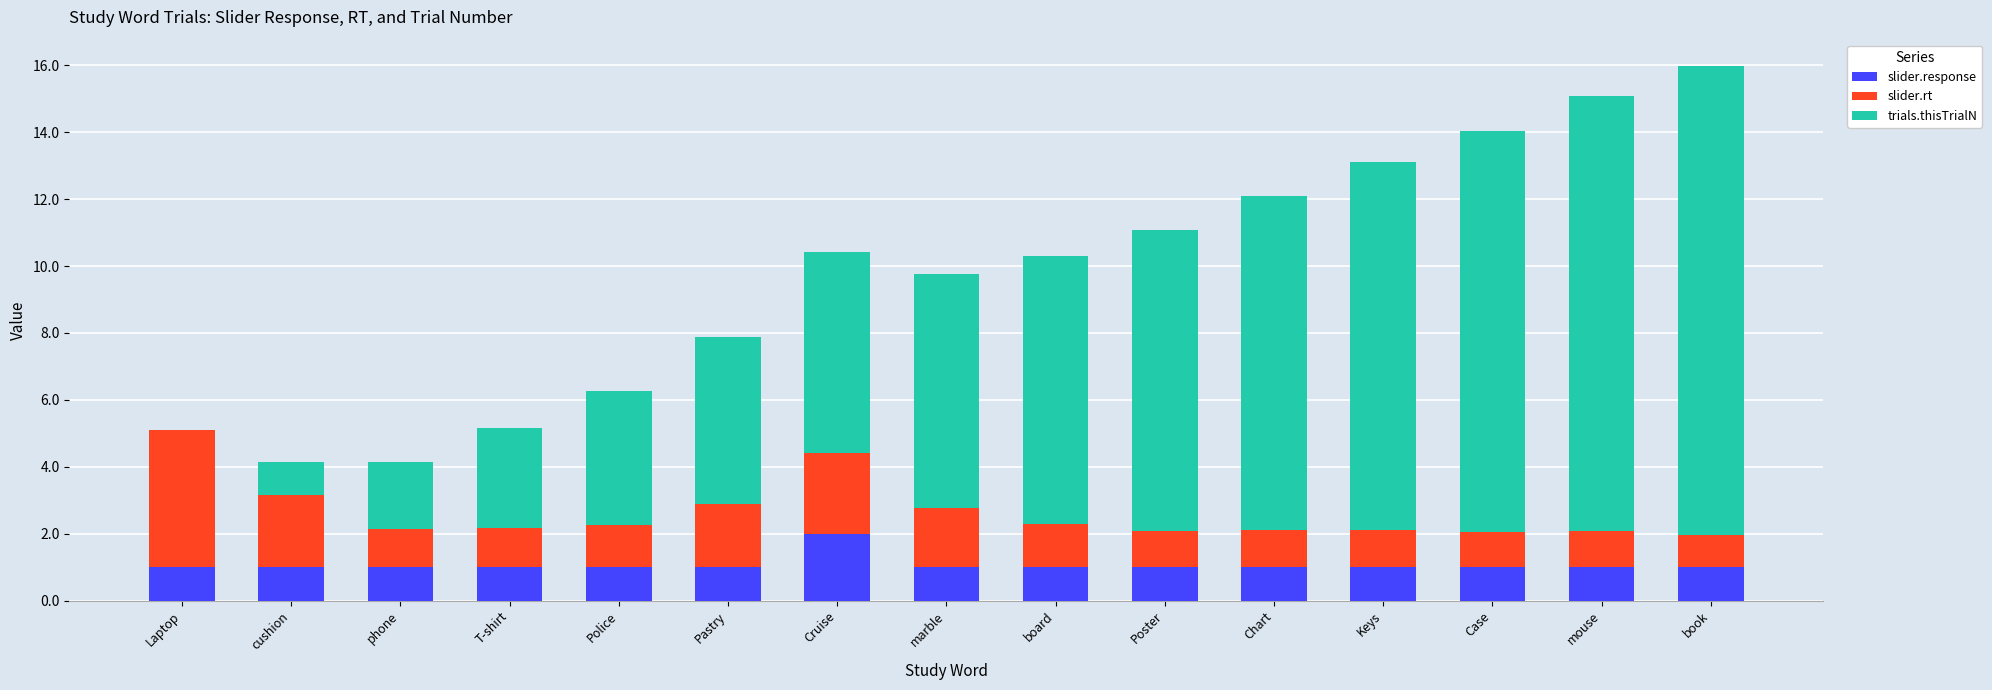

What is the sum of the slider.response values at Cruise and T-shirt?

3.0